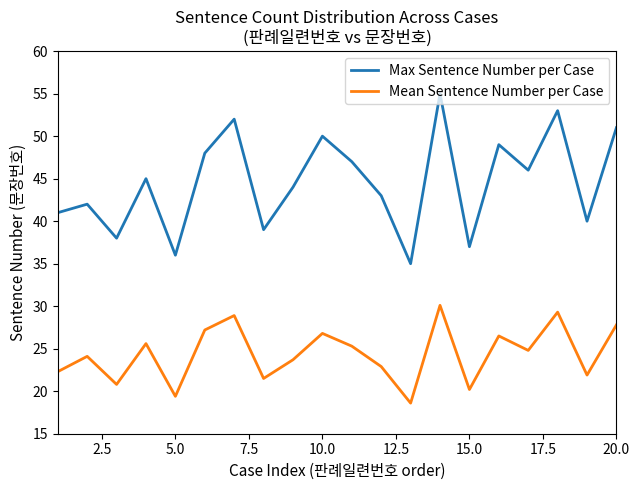

What is the difference between the maximum and minimum values in the Max Sentence Number per Case series?

20.0